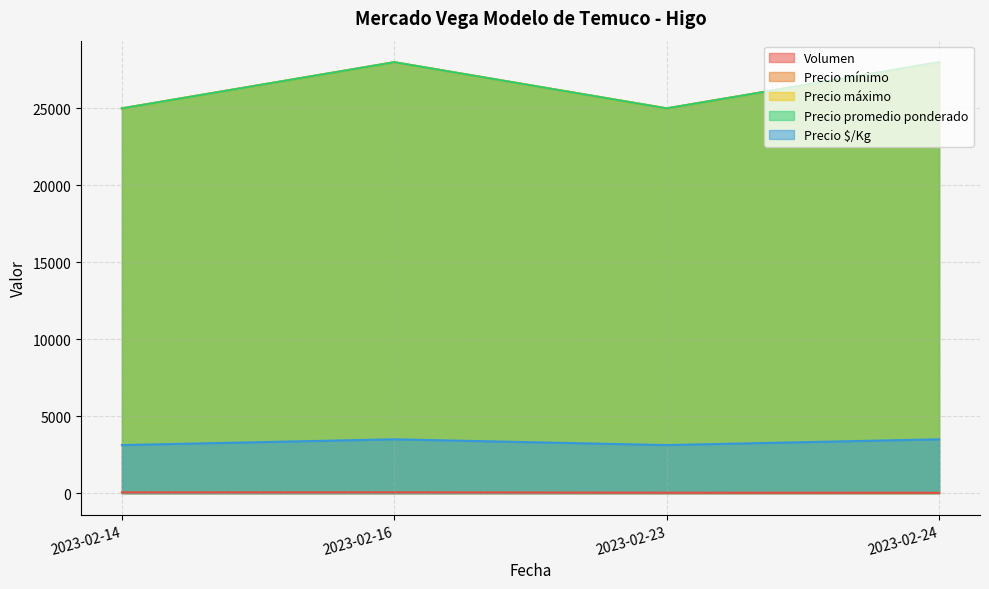

What is the lowest value of the Precio promedio ponderado series?

25000